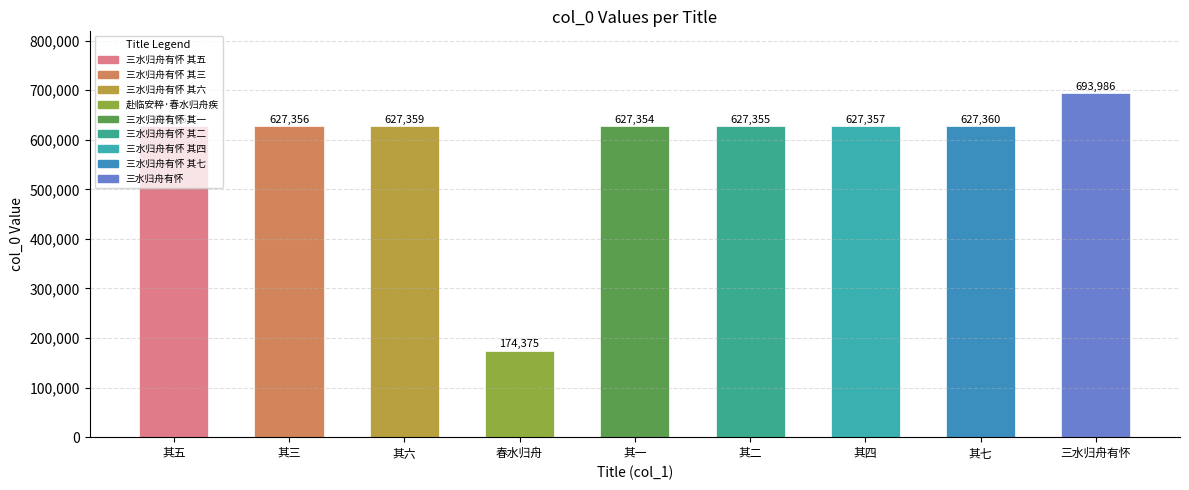

How many series are shown in this chart?

1